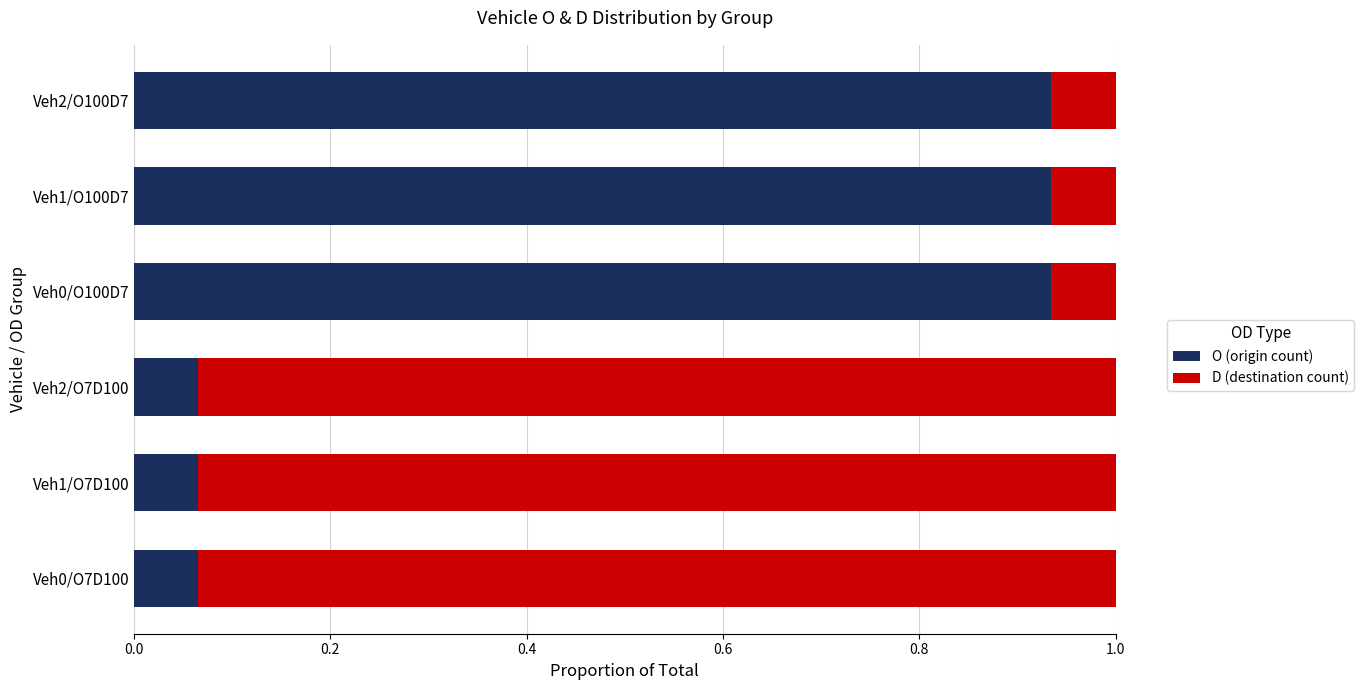

What is the total value across all series at Veh1/O100D7?

1.0